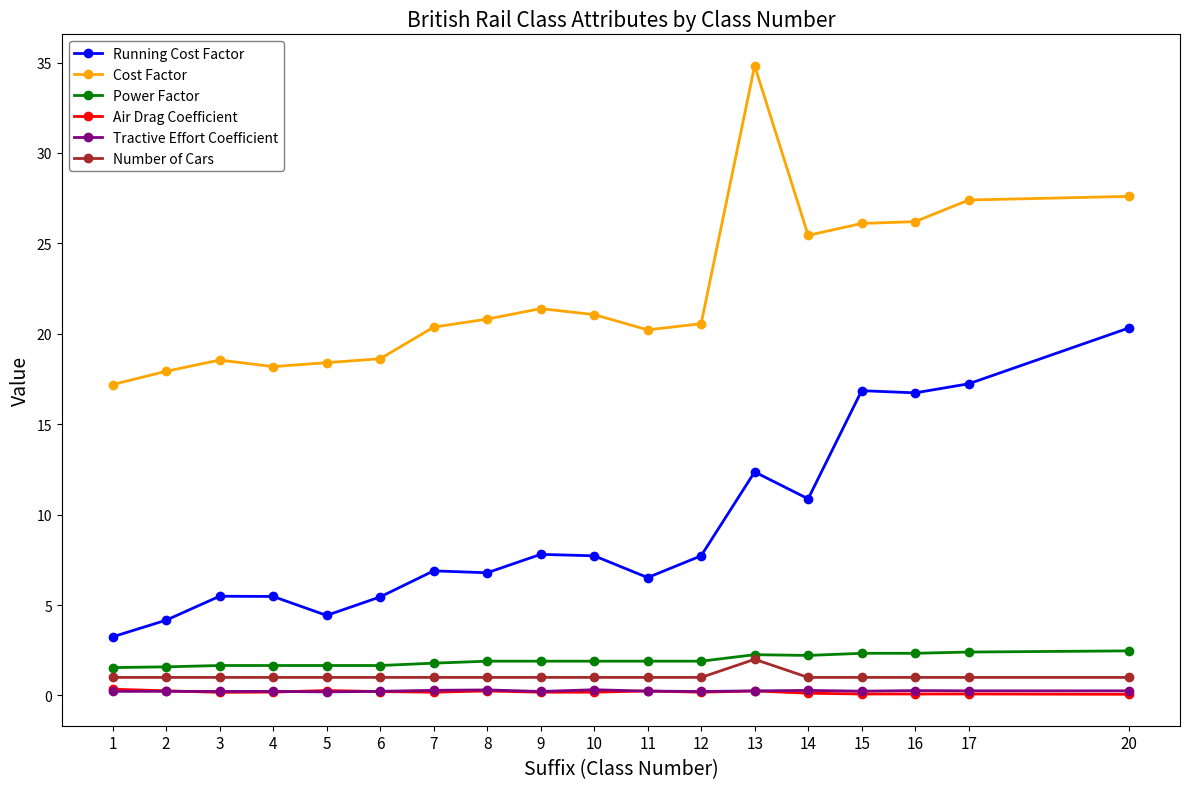

The Number of Cars series shows 3.3 at 13. True or false?

False